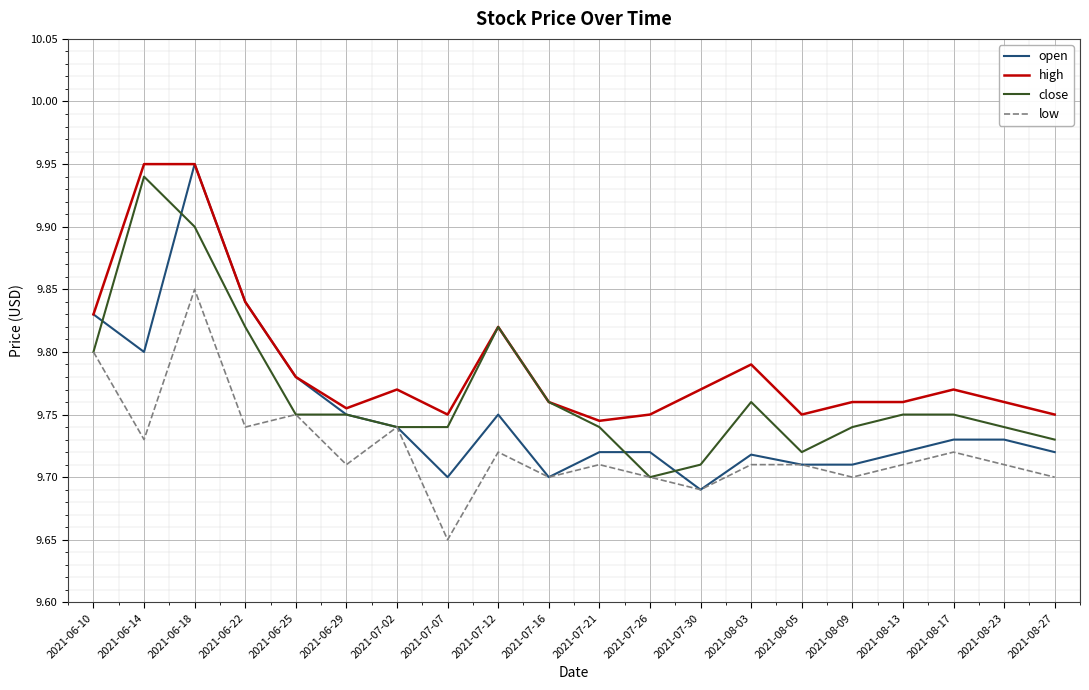

What is the difference between the maximum and minimum values in the close series?

0.2